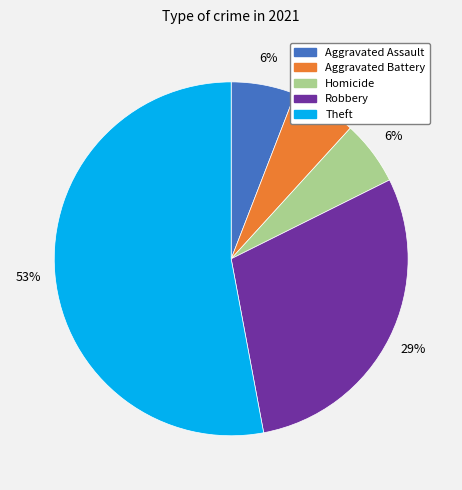

Is there any slice that represents more than half of the pie?

Yes